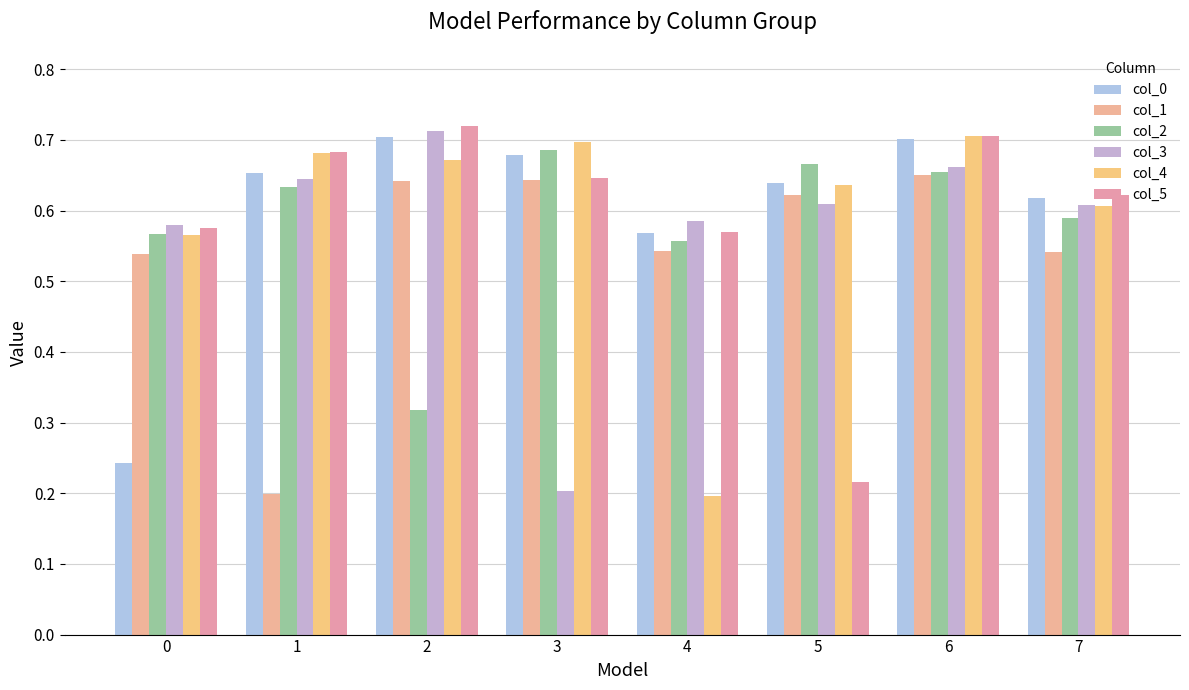

Is it true that col_5 equals 0.6 at 0?

True